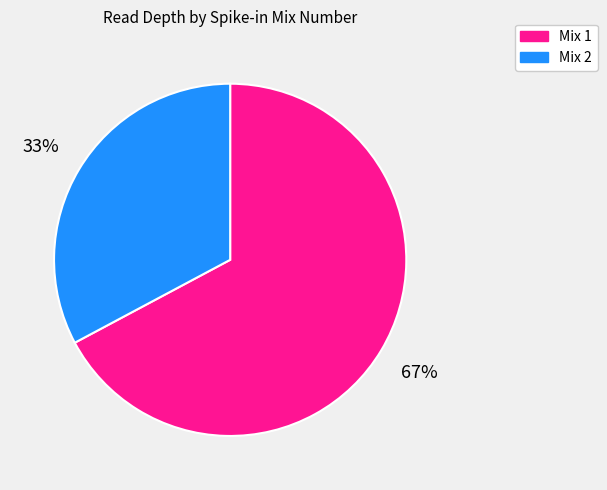

Between Mix 1 and Mix 2, which is larger?

Mix 1